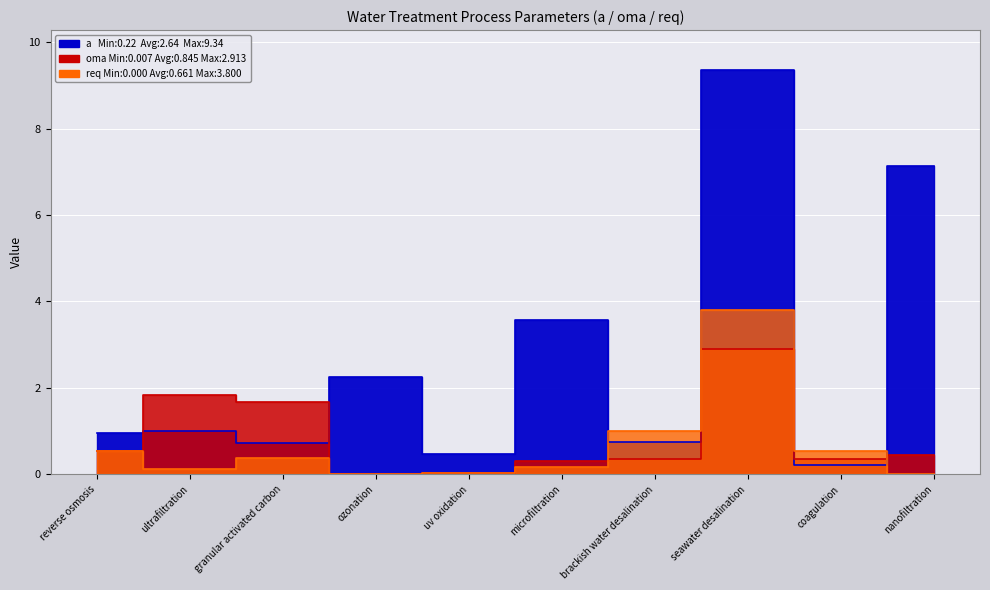

True or false: oma and a cross at least once.

True